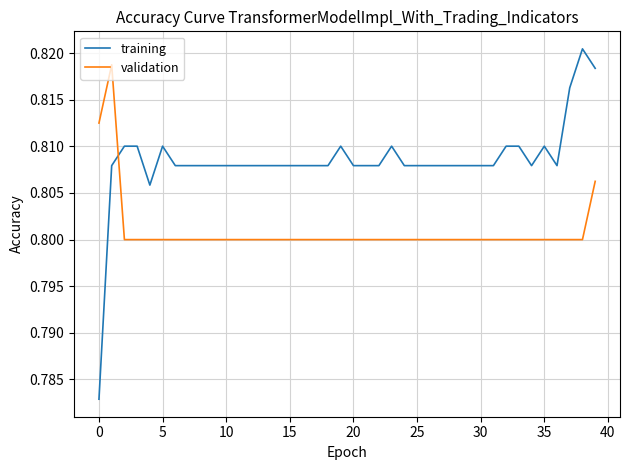

What is the sum of all validation values?

32.0